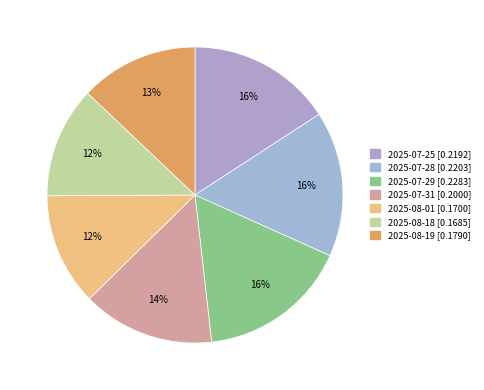

To the nearest percent, what portion does 2025-08-01 represent?

12%